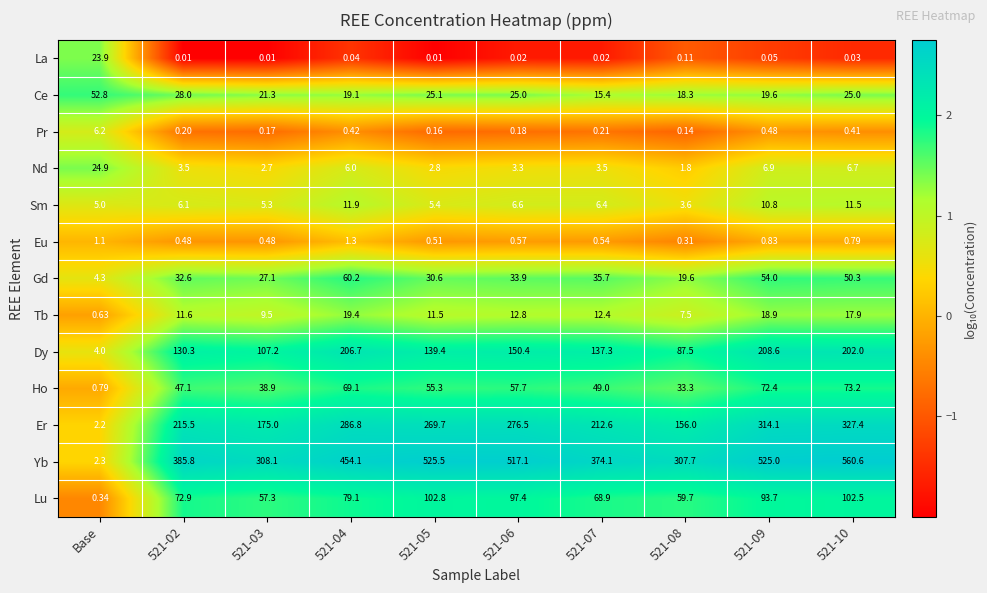

What is the spread (max minus min) of values at 521-05?

525.5